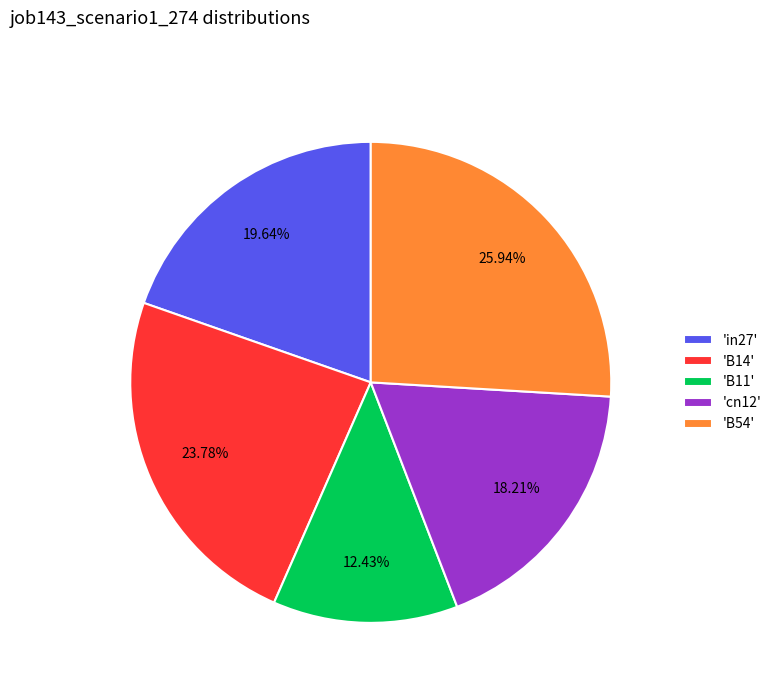

Rank the categories by value from highest to lowest.

'B54', 'B14', 'in27', 'cn12', 'B11'